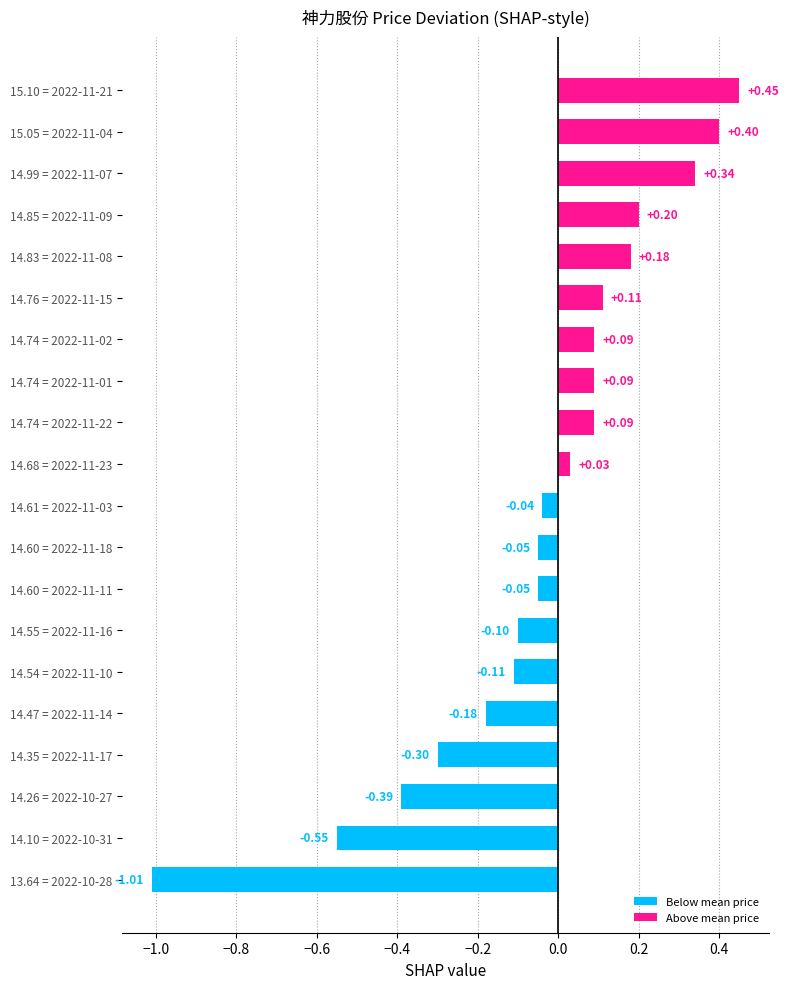

Which has a higher value, 15.05 = 2022-11-04 or 14.74 = 2022-11-22?

15.05 = 2022-11-04